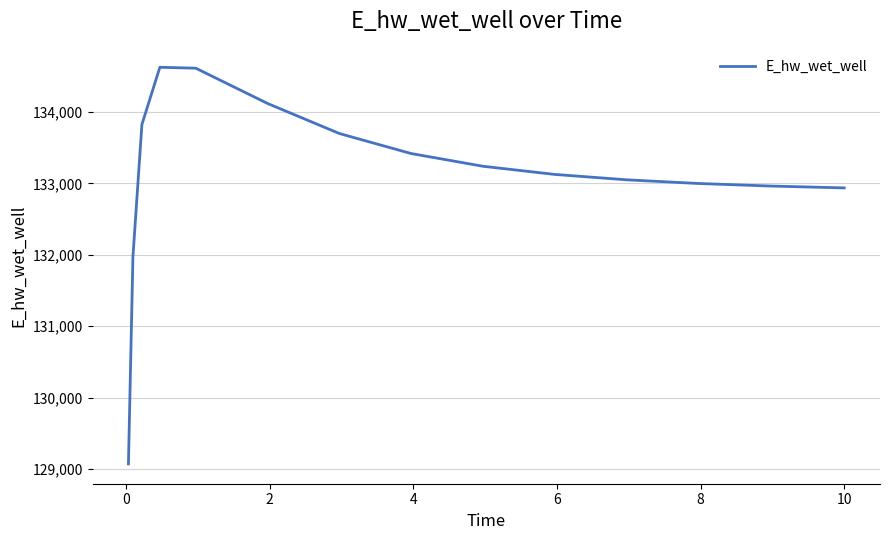

What is the greatest value displayed?

134627.9